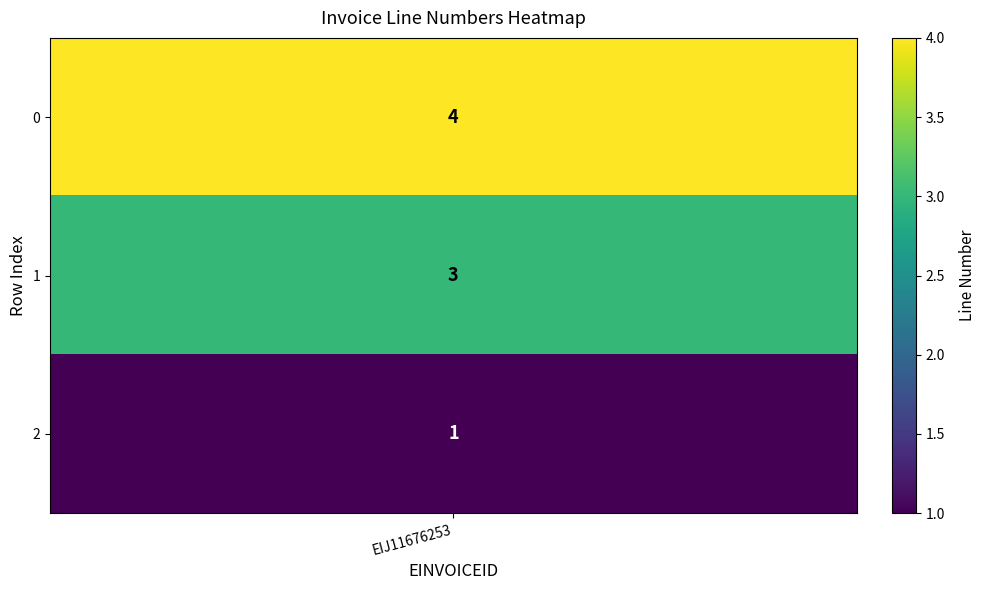

Rank the categories by value from highest to lowest.

0, 1, 2